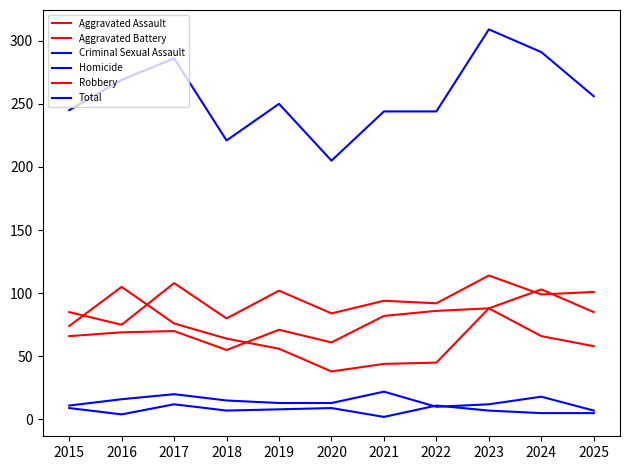

What is the difference between the highest and lowest values at 2022?

234